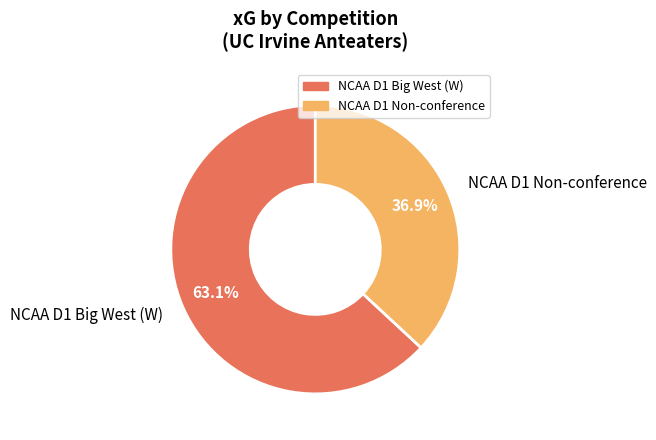

What is the largest slice in the pie chart?

NCAA D1 Big West (W)